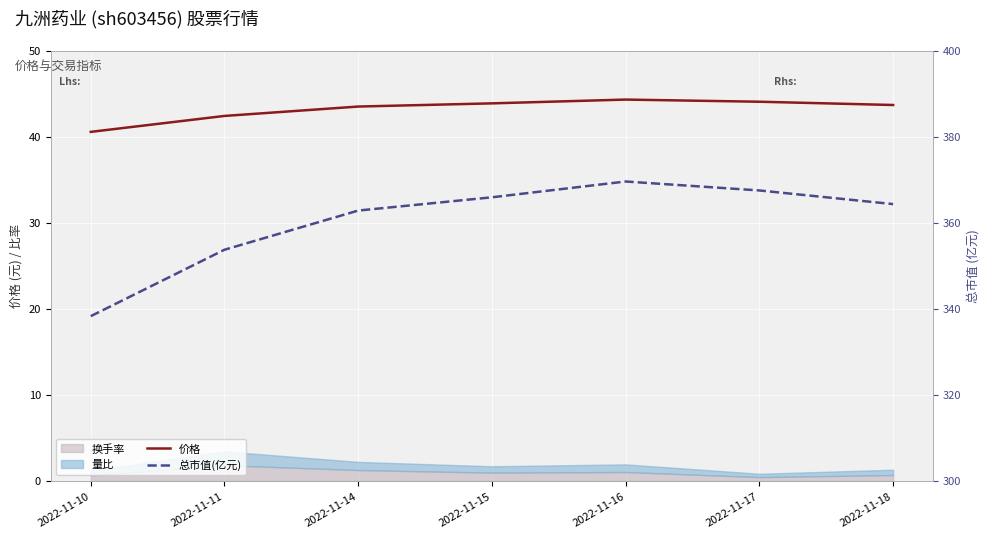

The value of 价格 at 2022-11-18 is 17.6. True or false?

False